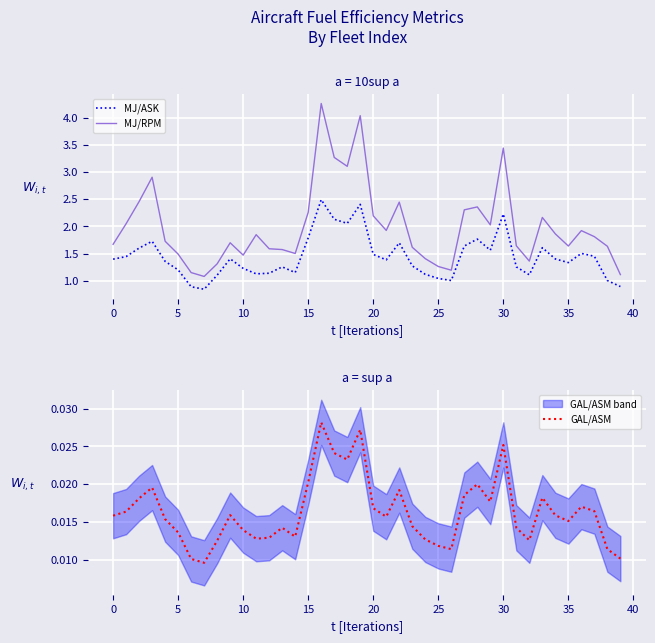

True or false: GAL/ASM and MJ/ASK cross at least once.

False